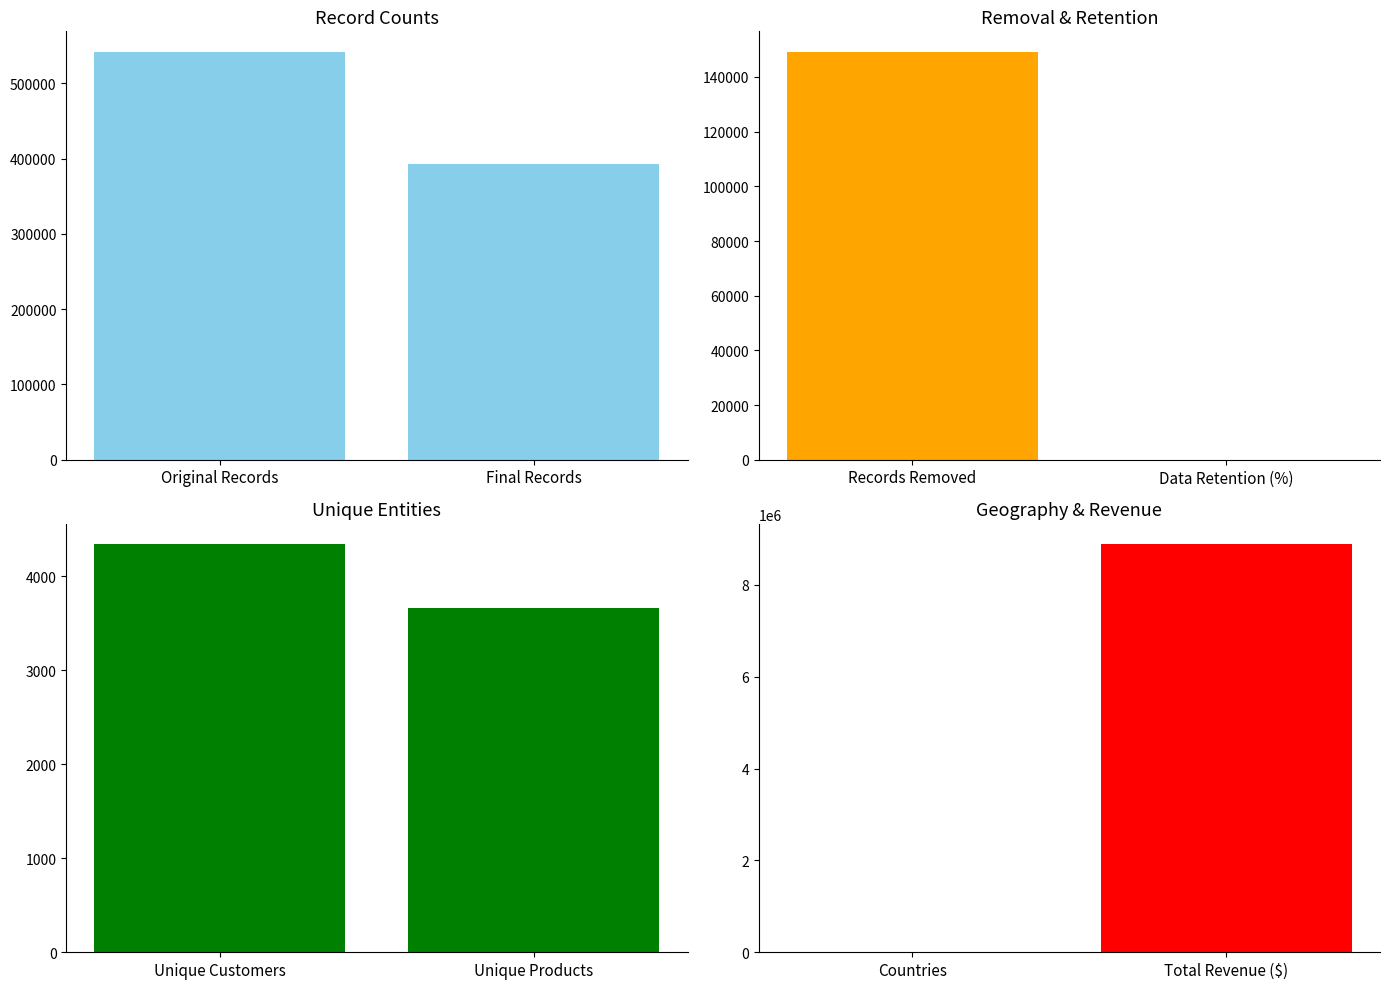

What is the sum of all Unique Entities values?

8003.0